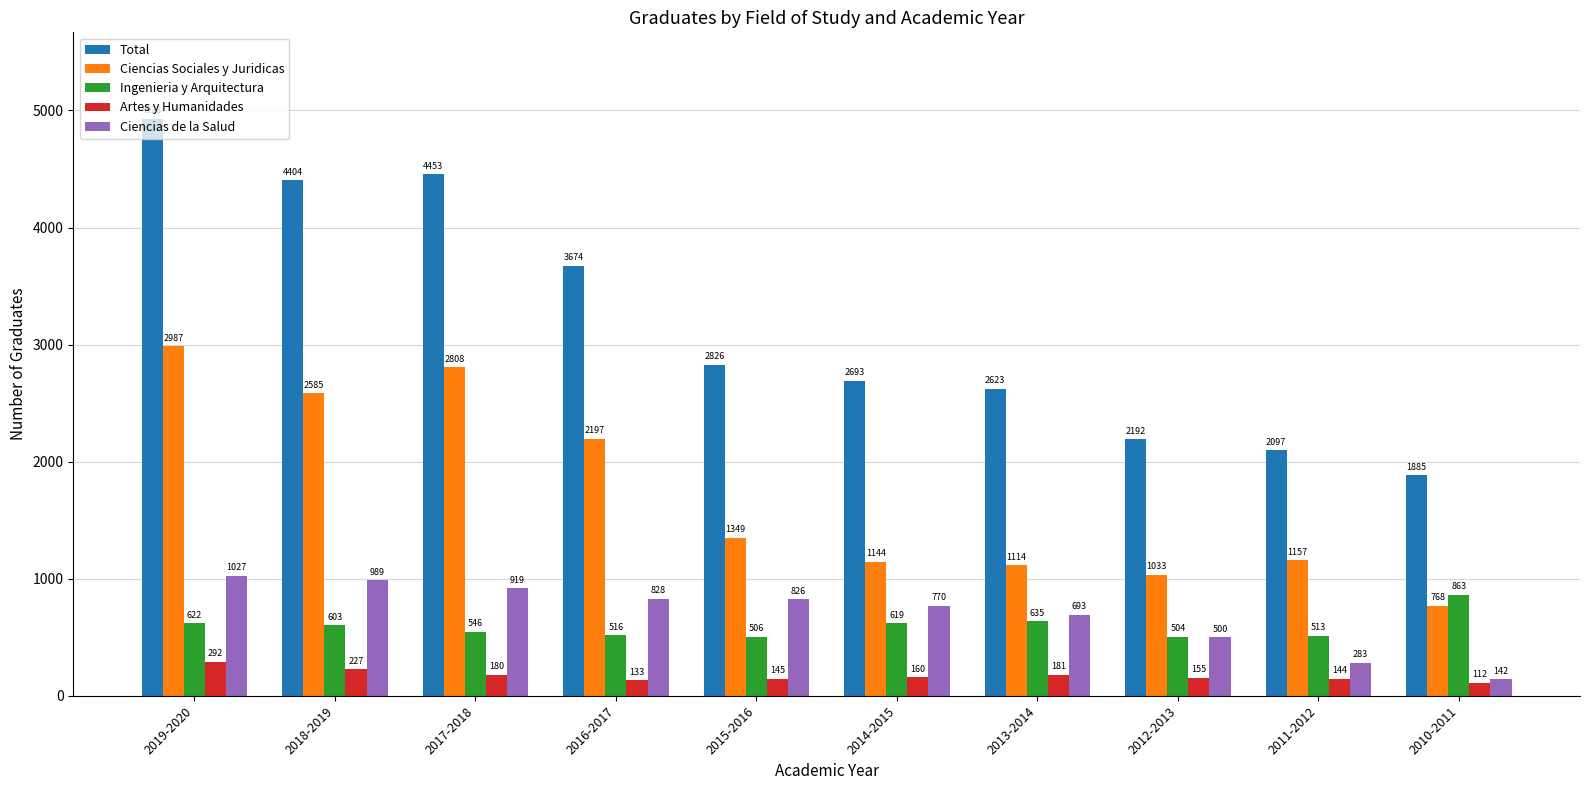

True or false: Total has a value of 4928 at 2019-2020.

True